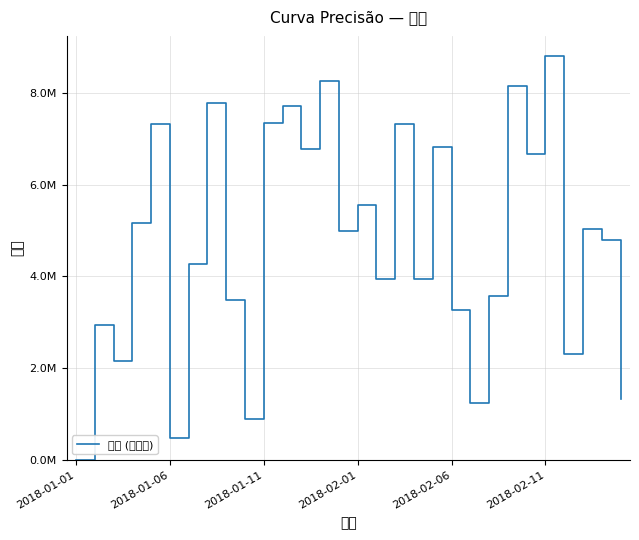

What is the maximum value shown in the chart?

8801127